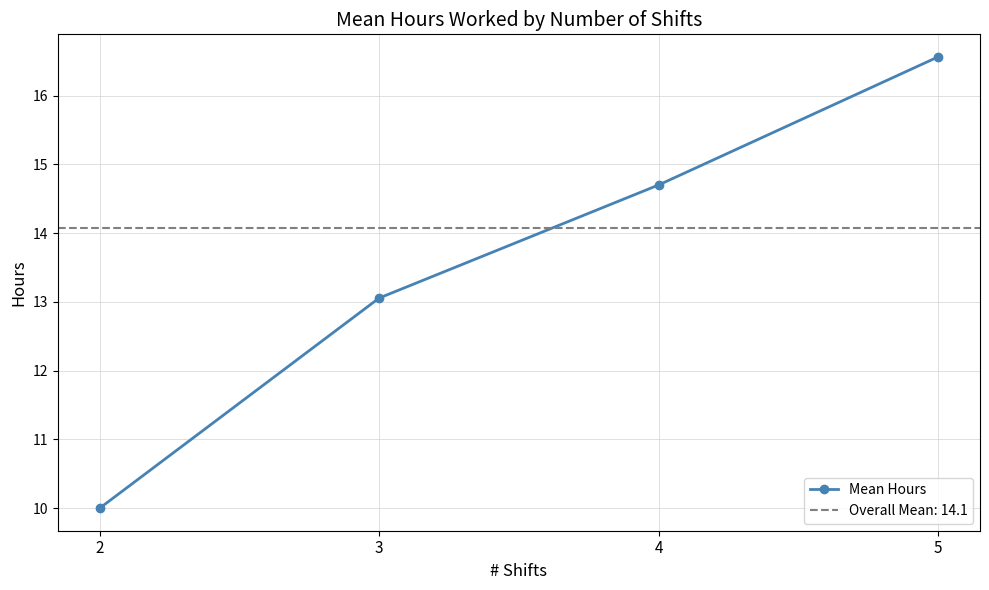

Reading right to left, transcribe all the data shown in this chart.

16.6	14.7	13.1	10.0